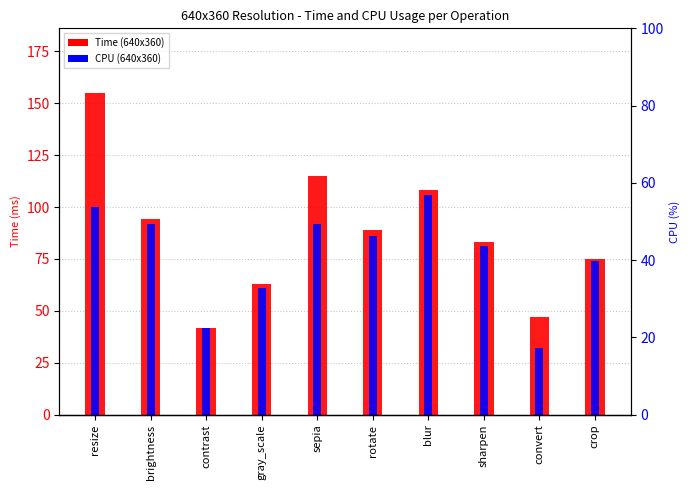

What is the smallest value displayed?

32